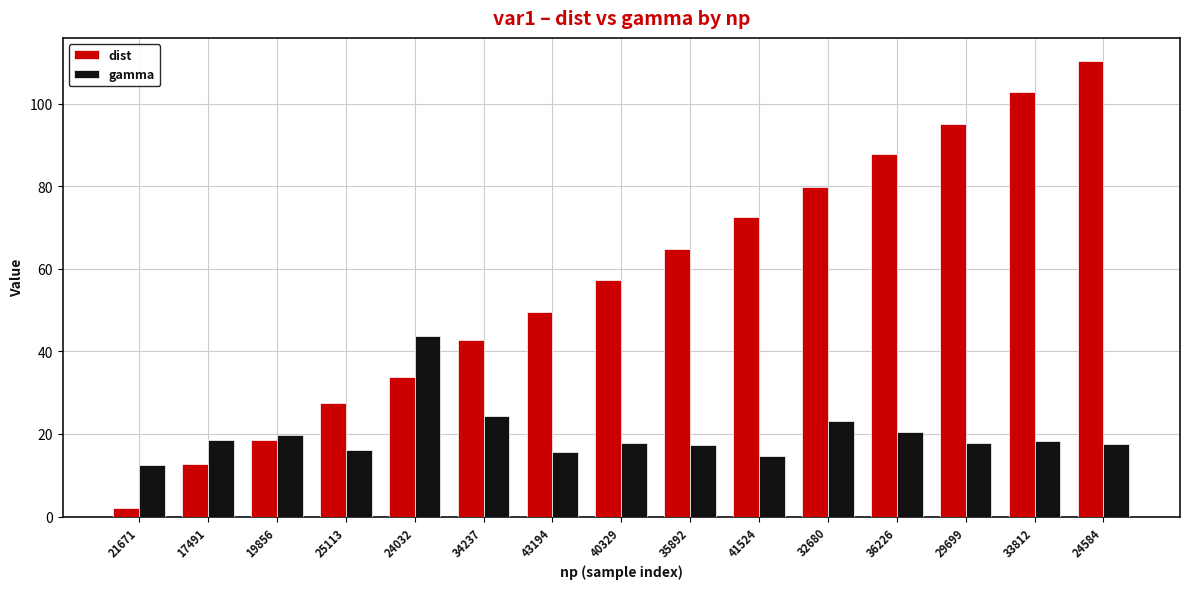

What is the sum of all dist values?

857.6